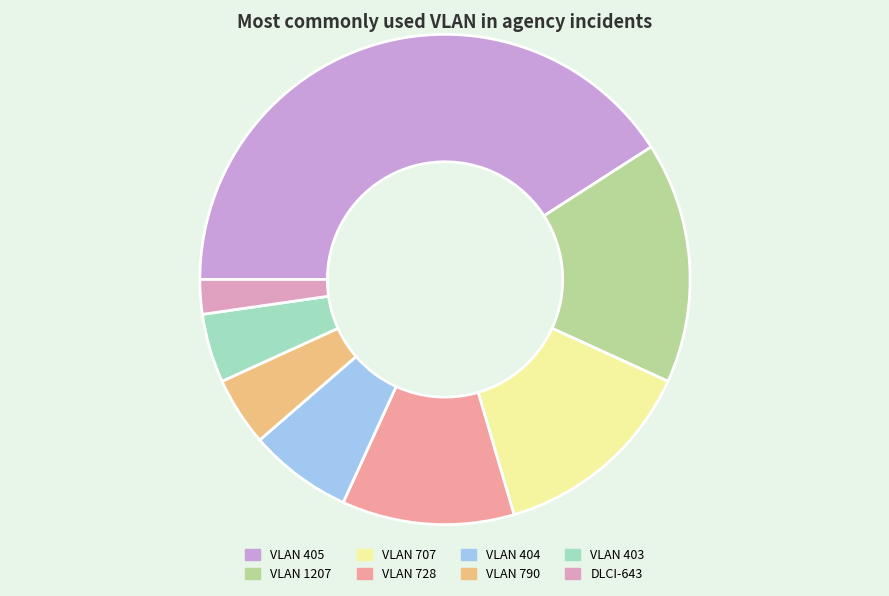

Count the number of slices in the pie.

8